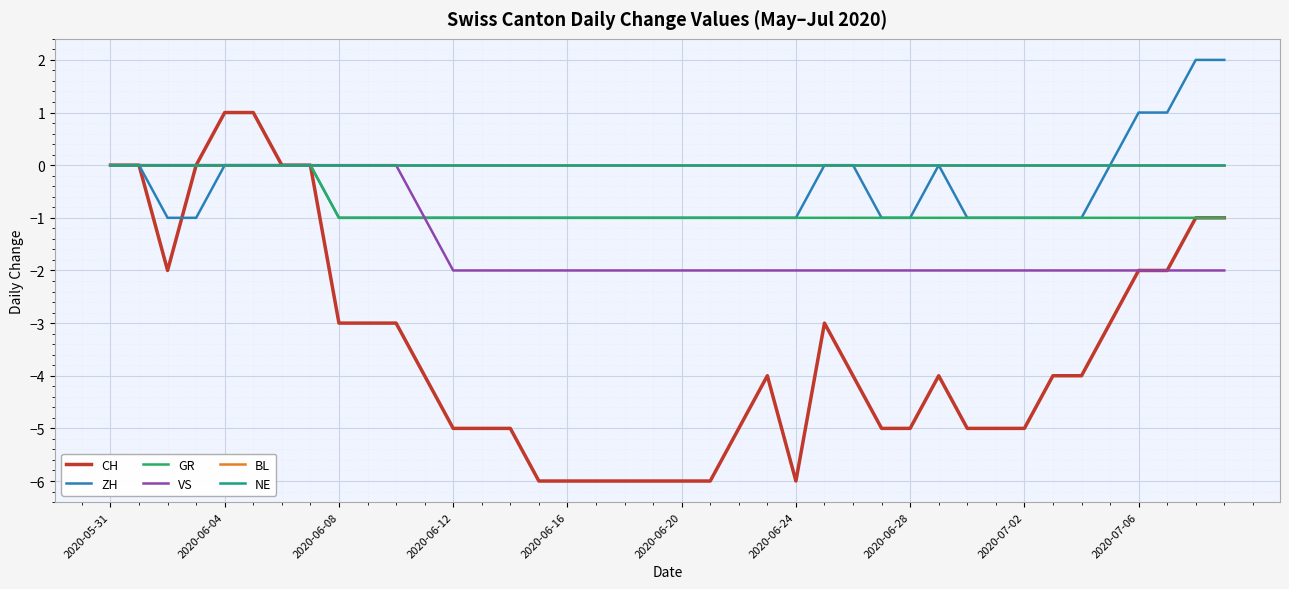

Rank the series by their maximum value, from lowest to highest.

GR, VS, BL, NE, CH, ZH